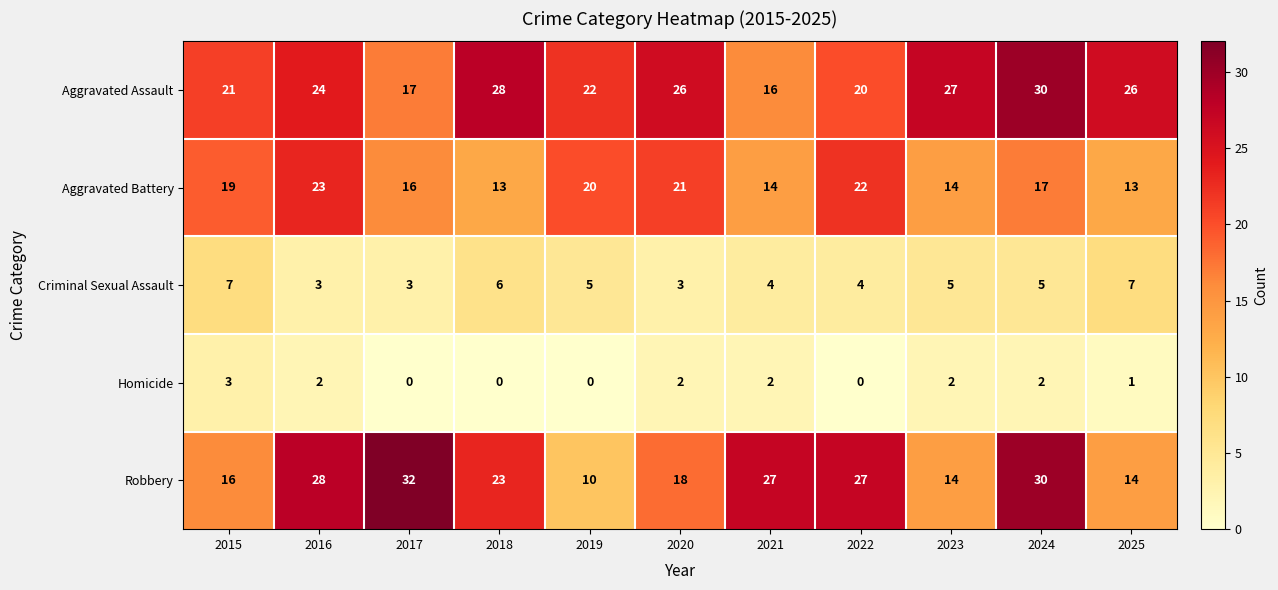

Which category has the highest value across all series?

2017